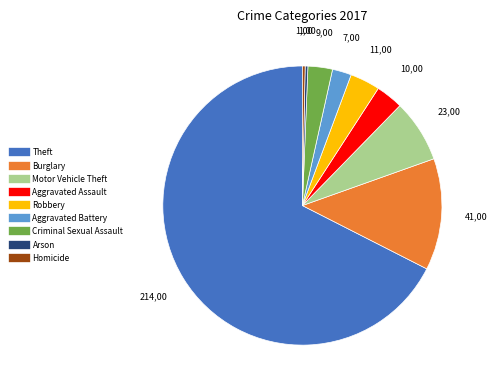

Which category accounts for the majority?

Theft